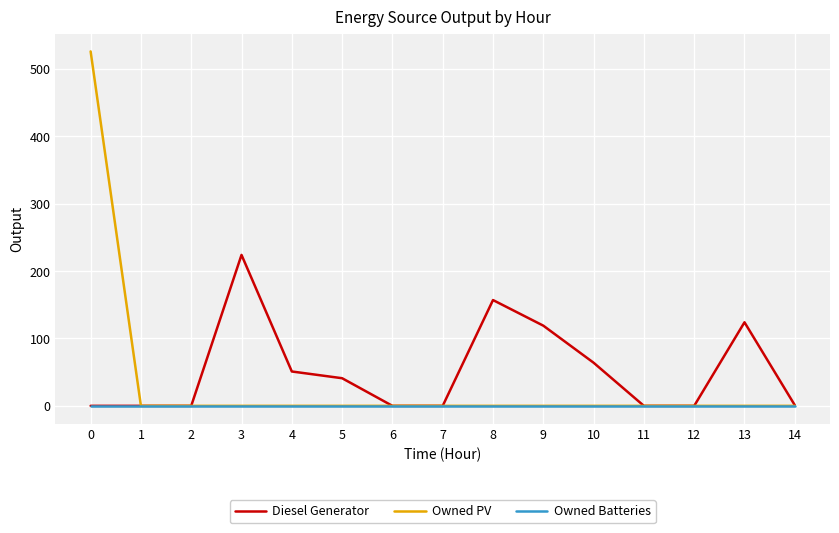

List the series in order of their peak value, lowest first.

Owned Batteries, Diesel Generator, Owned PV